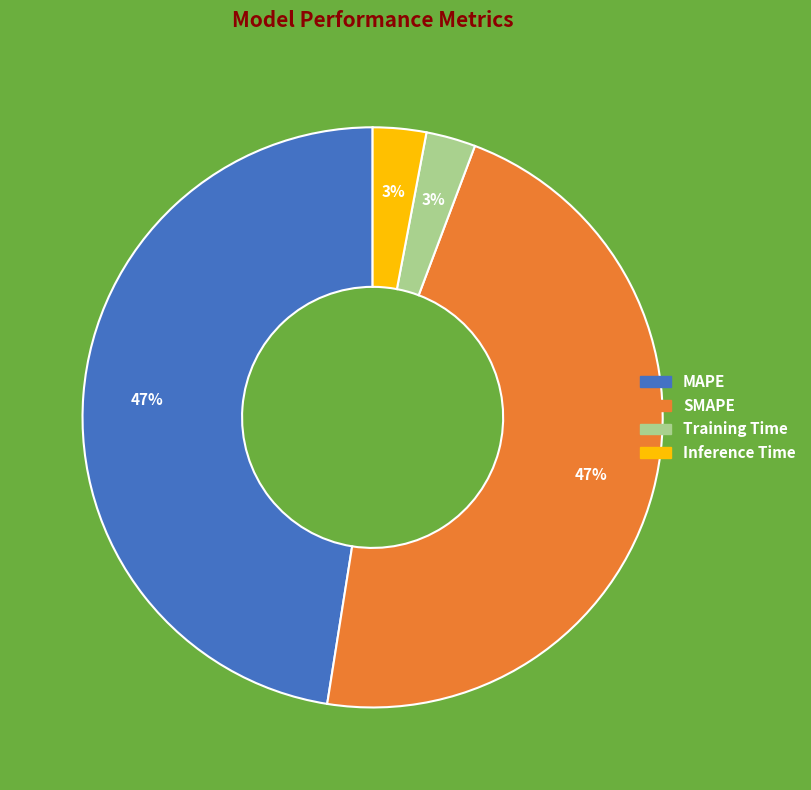

Does MAPE represent more than half of the total?

No